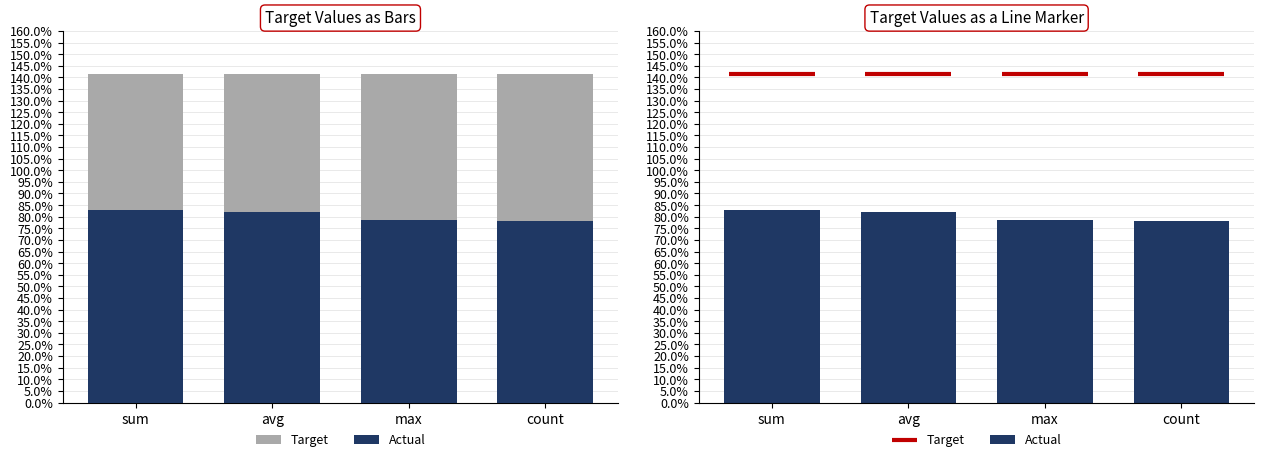

Rank the categories by value from lowest to highest.

count, max, avg, sum